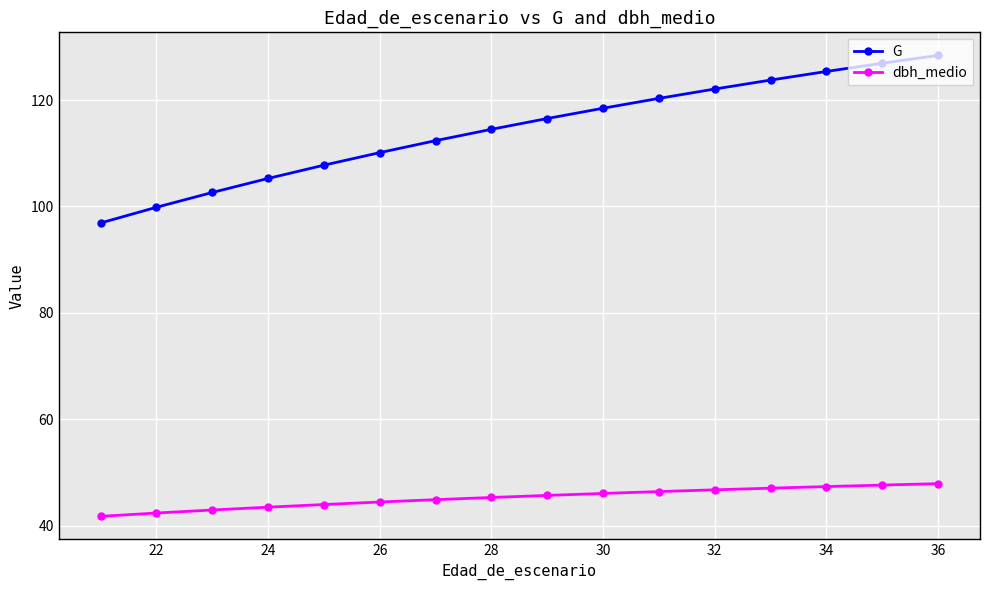

Is this an area chart (filled region under the line)?

No